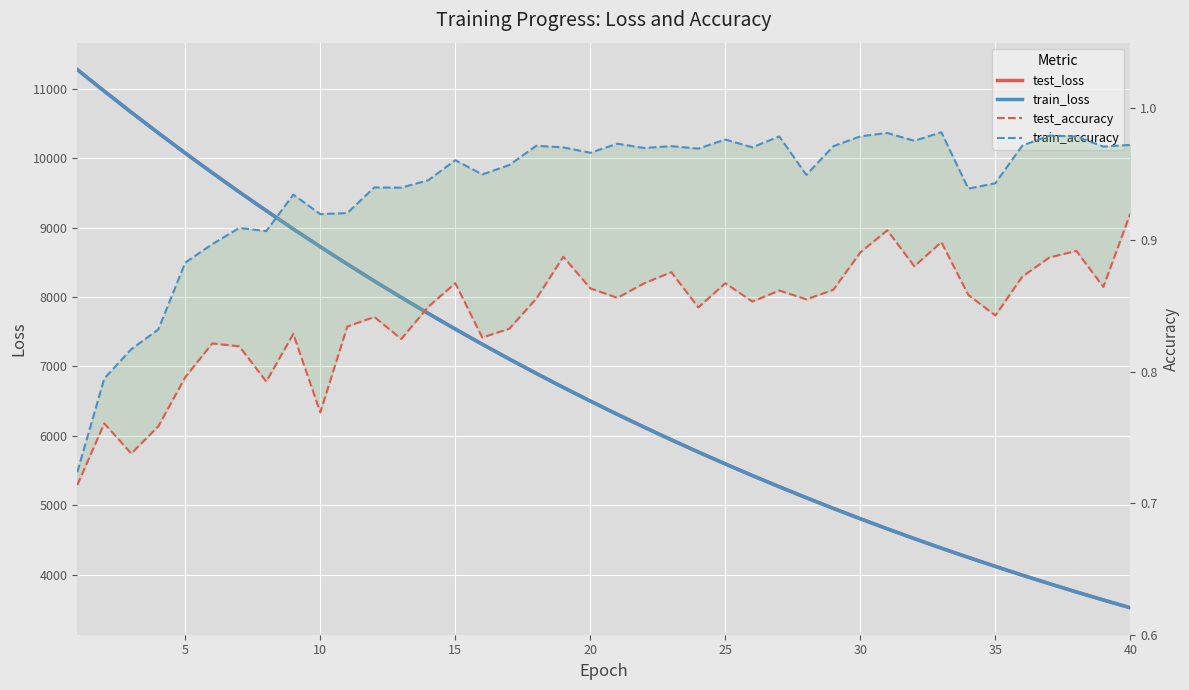

How many lines are shown in the chart?

4